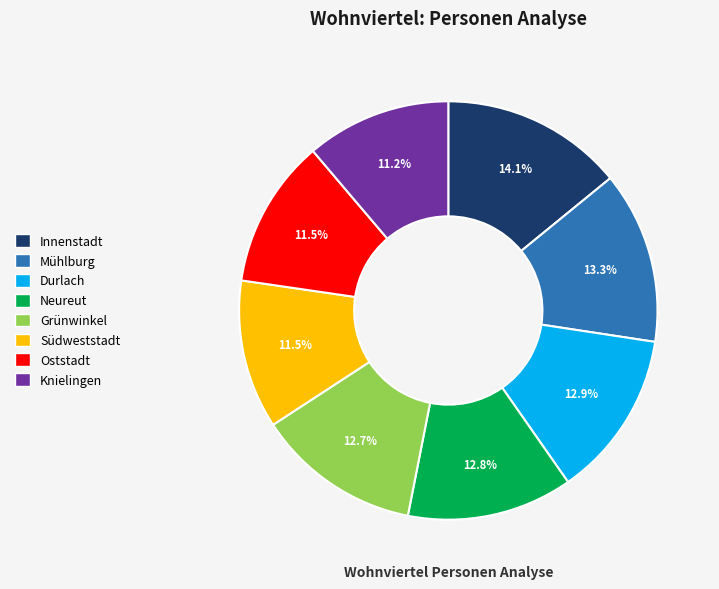

Is there any slice that represents more than half of the pie?

No